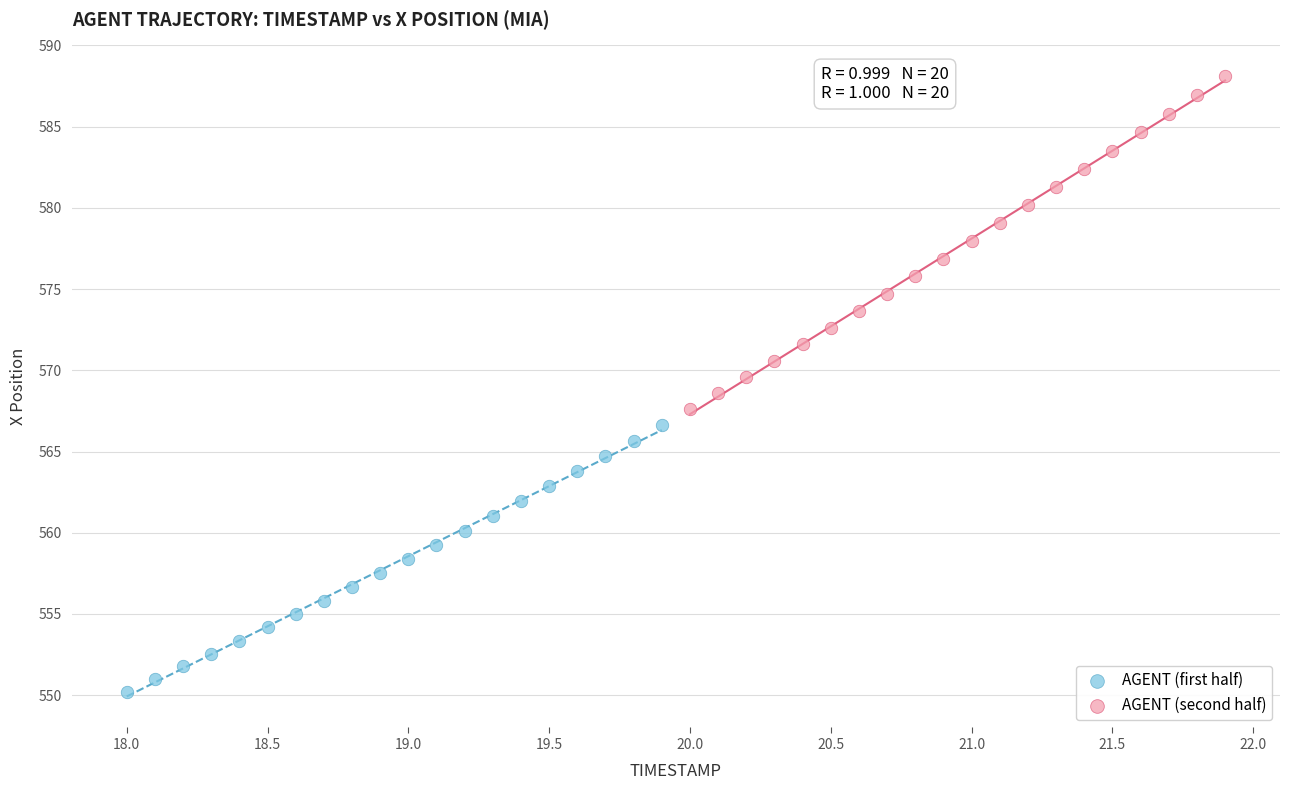

Which series contains the highest Y value?

AGENT (second half)